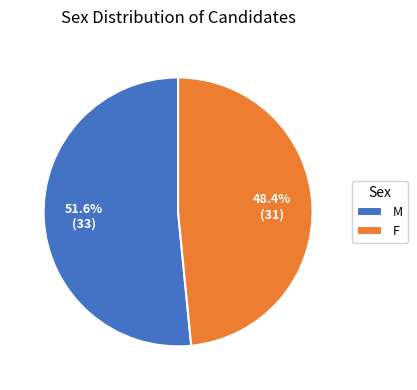

Which category accounts for the majority?

M